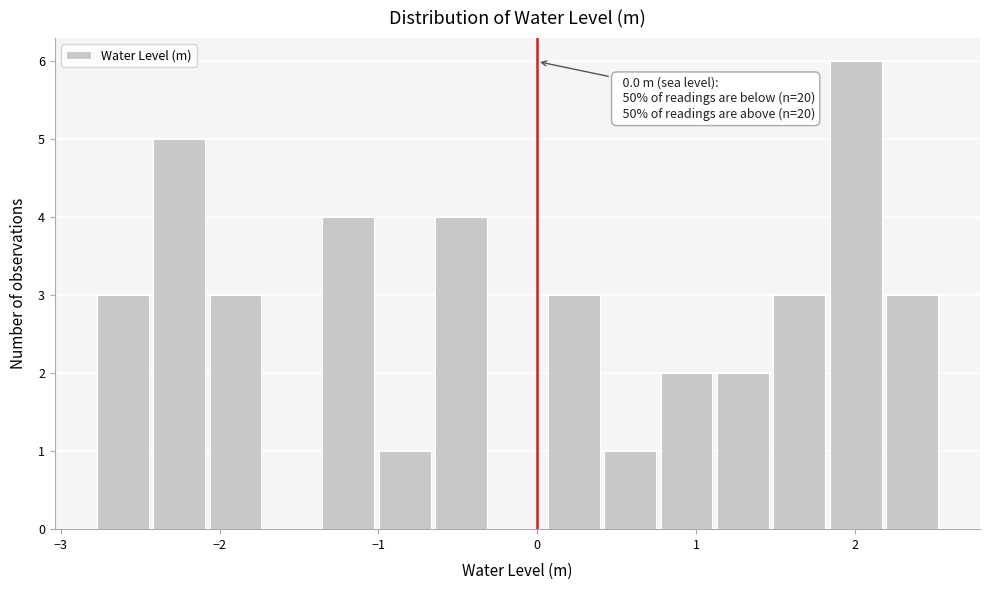

Around what value on the x-axis is the tallest bar? Give the approximate position of its centre, as read against the axis.

2.0